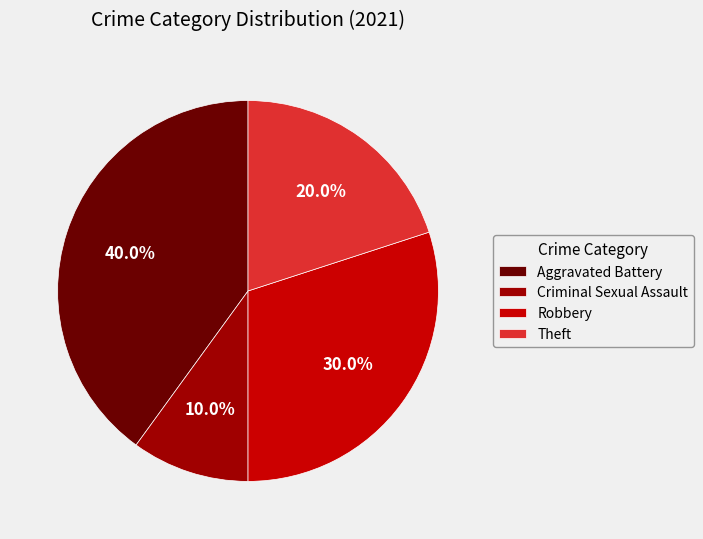

What is the smallest slice in the pie chart?

Criminal Sexual Assault